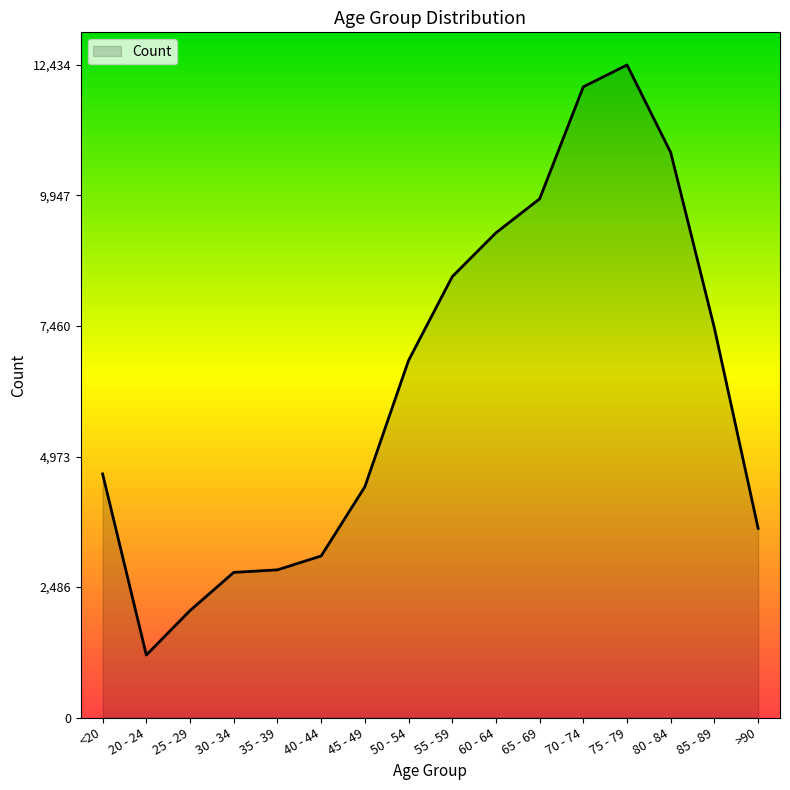

Which has a higher value, 40 - 44 or 20 - 24?

40 - 44